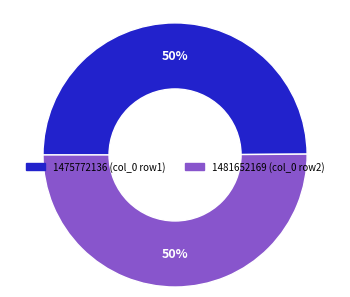

To the nearest percent, what percentage of the pie is 1481652169?

50%